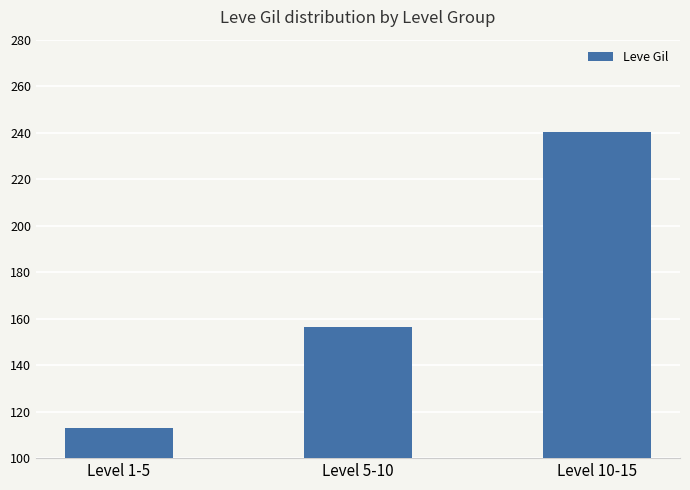

Is it true that the value at Level 1-5 is 112.8?

True